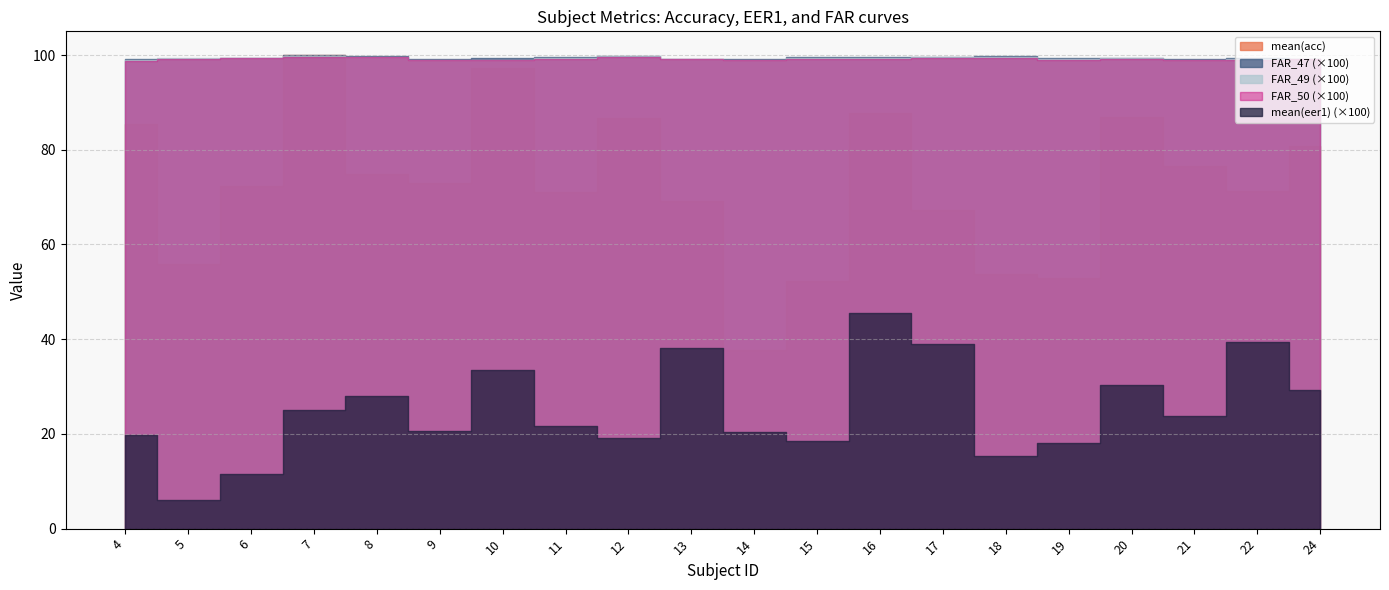

True or false: FAR_47 and mean(eer1) cross at least once.

False